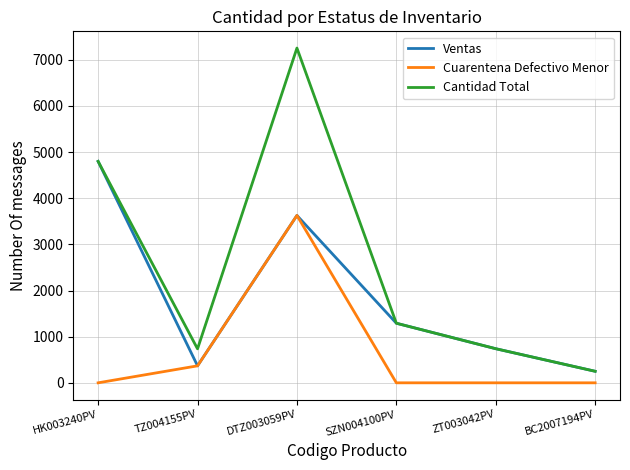

Which series has the largest total across all categories?

Cantidad Total